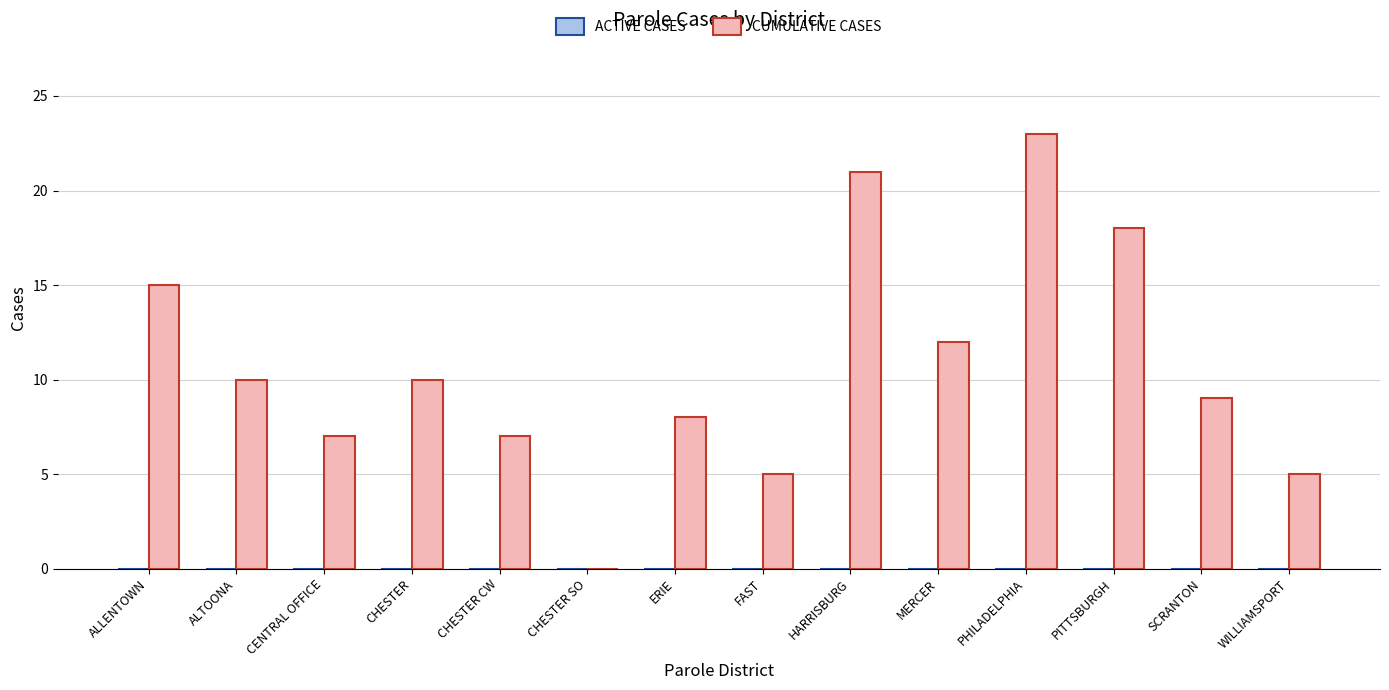

Reading left to right, extract all data points from this chart.

ALLENTOWN=15	ALTOONA=10	CENTRAL OFFICE=7	CHESTER=10	CHESTER CW=7	CHESTER SO=0	ERIE=8	FAST=5	HARRISBURG=21	MERCER=12	PHILADELPHIA=23	PITTSBURGH=18	SCRANTON=9	WILLIAMSPORT=5